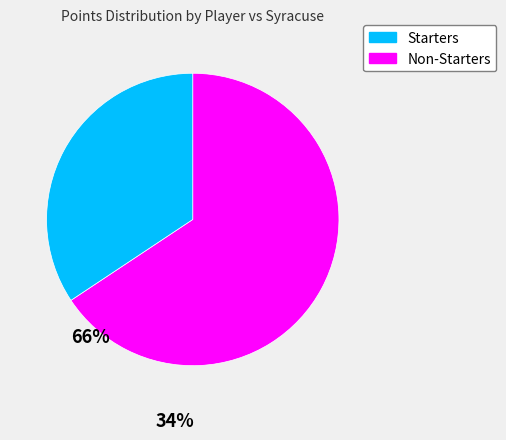

Is there any slice that represents more than half of the pie?

Yes